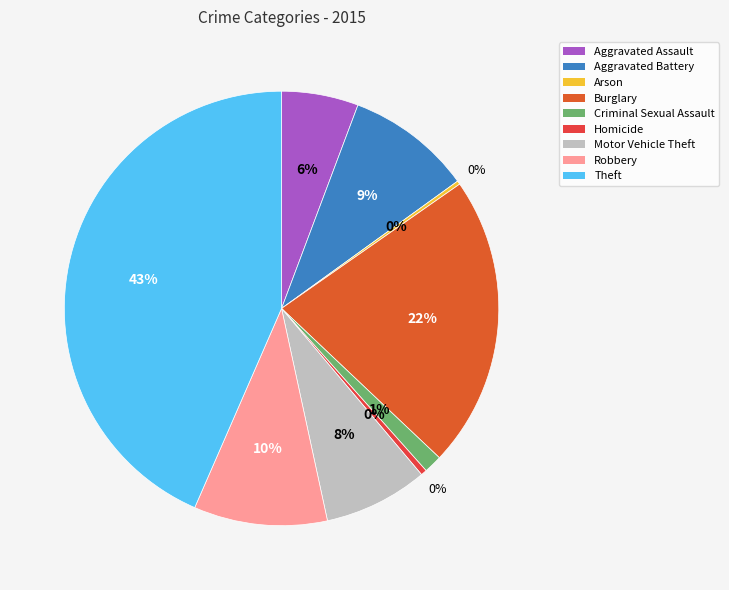

What is the largest slice in the pie chart?

Theft